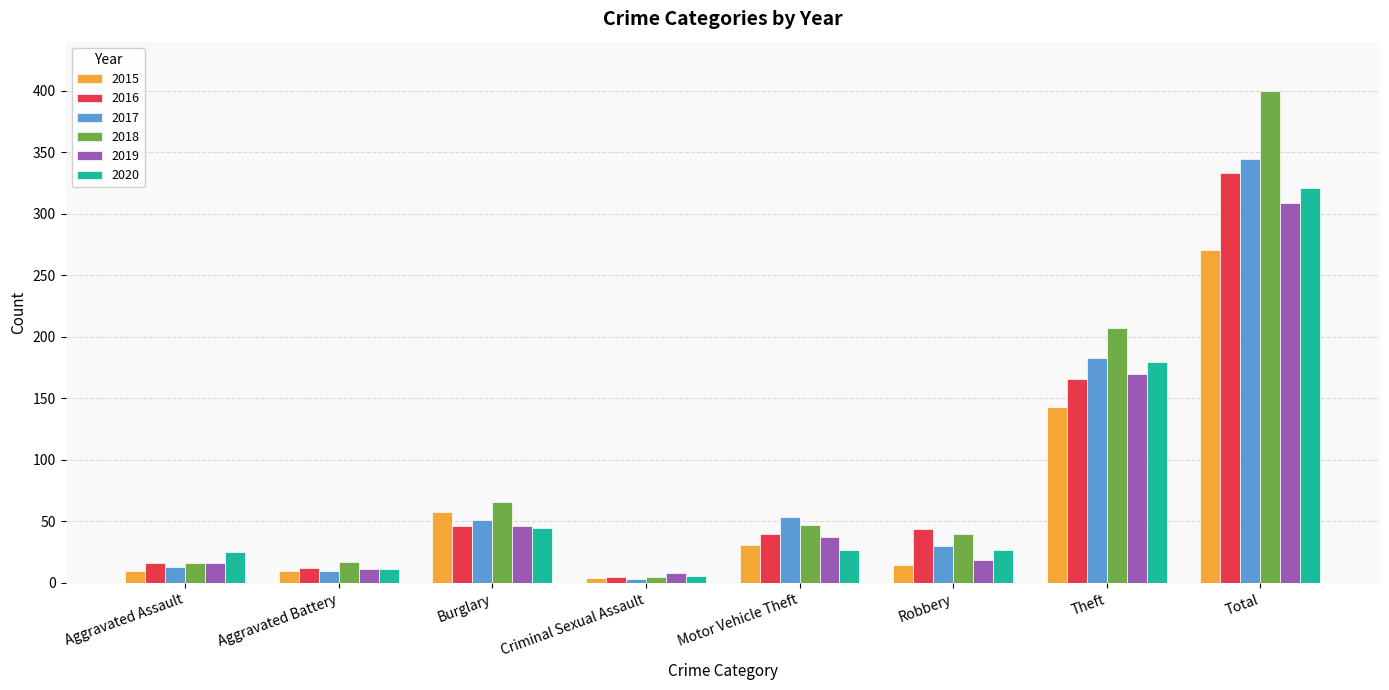

What is the difference between the second highest and second lowest values in the 2017 series?

173